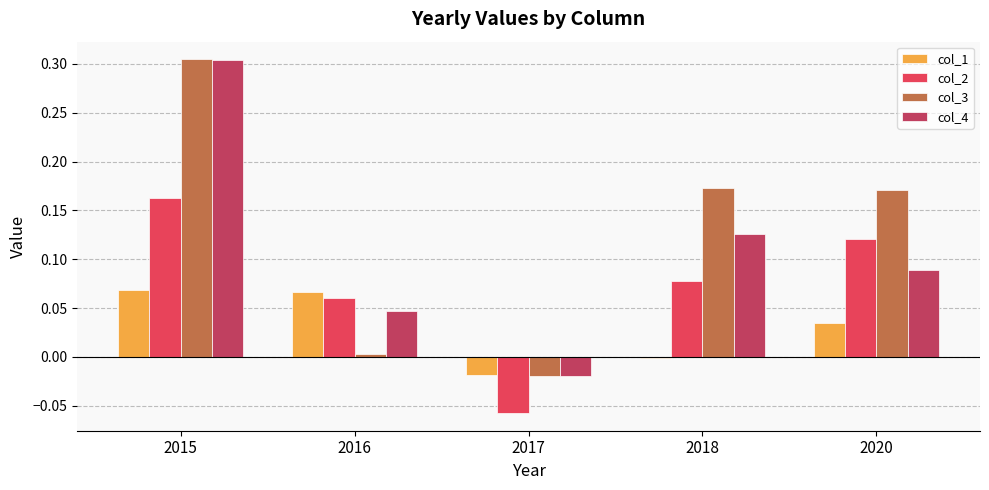

What is the total value across all series at 2015?

0.8